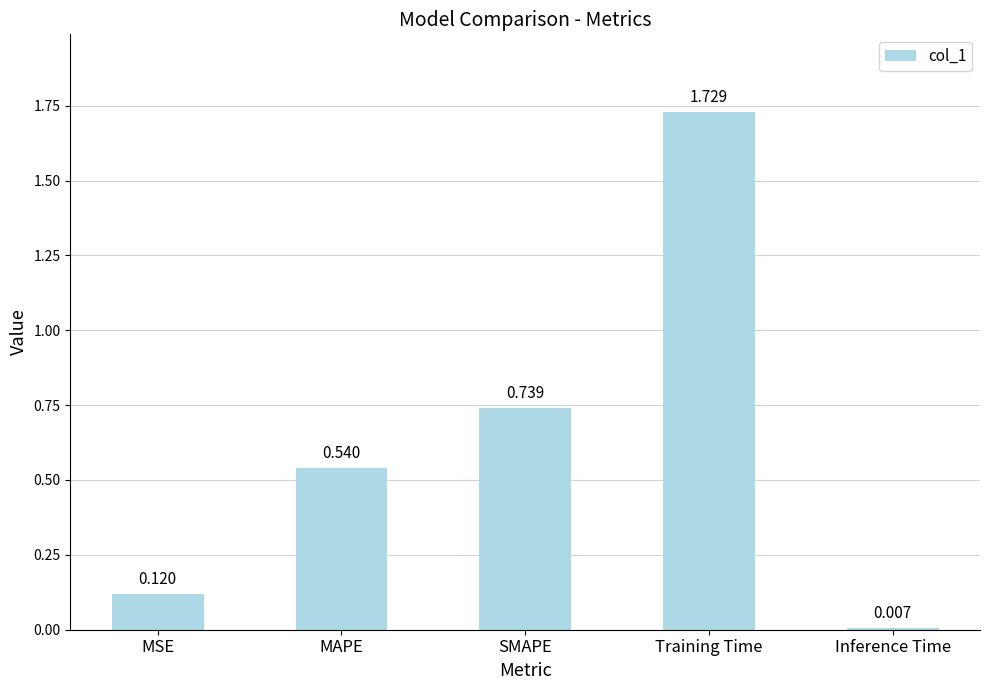

What is the difference between the values at MAPE and SMAPE?

0.2